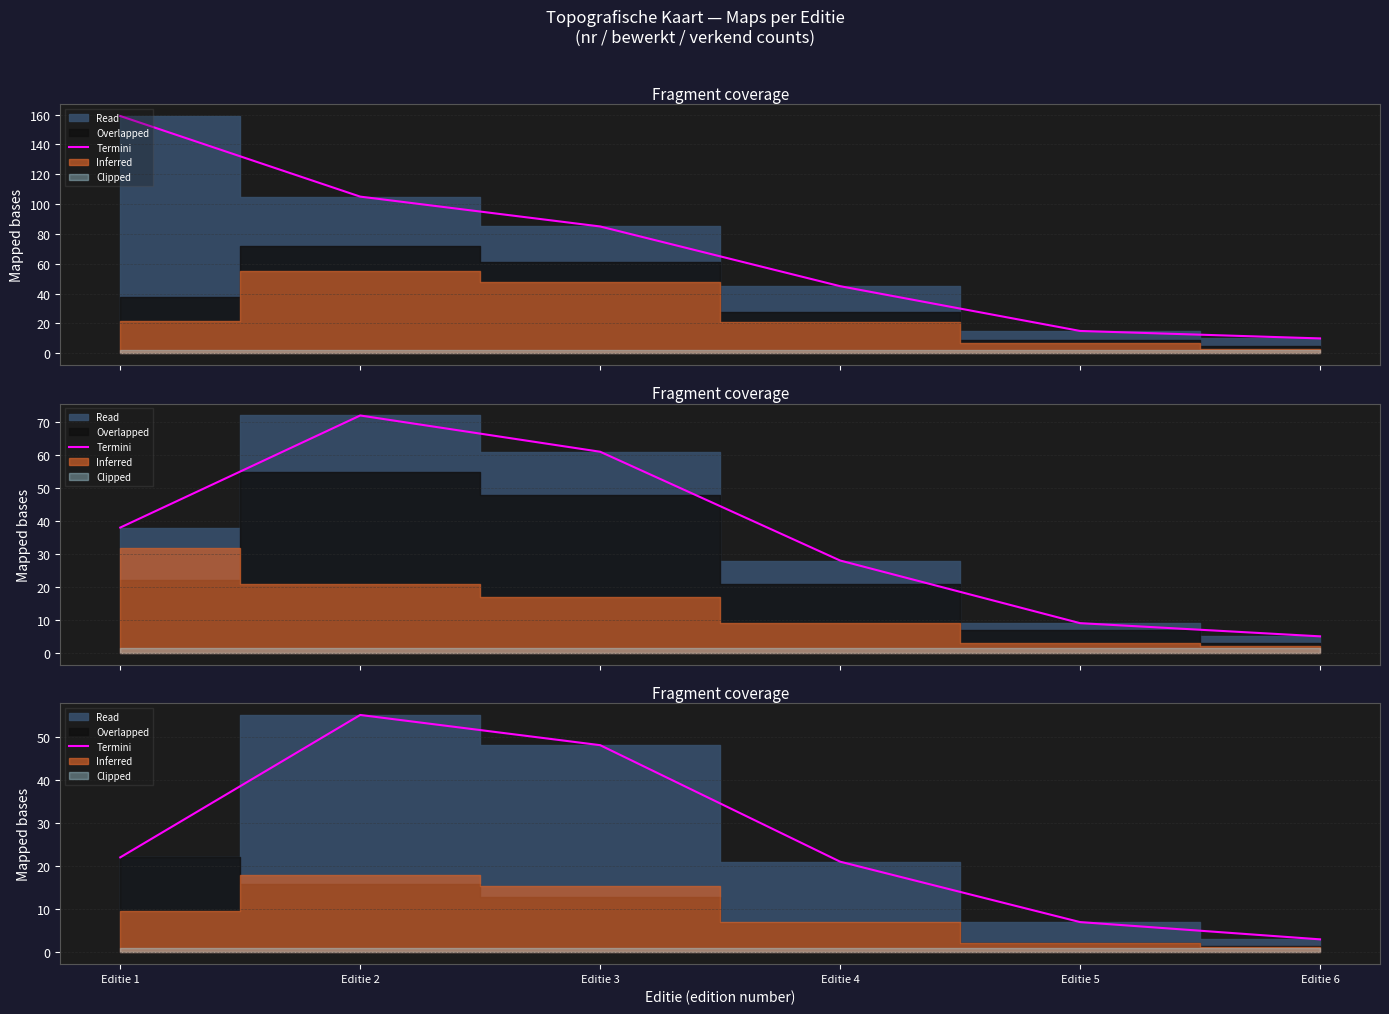

What is the change in value from Editie 2 to Editie 4?

-34